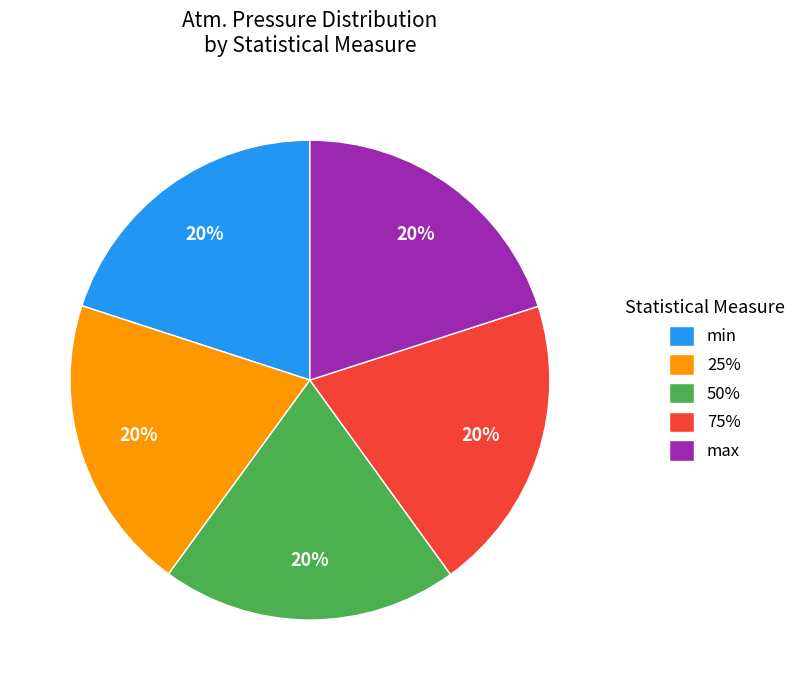

Approximately how many times larger is the value at 75% compared to min?

1.0